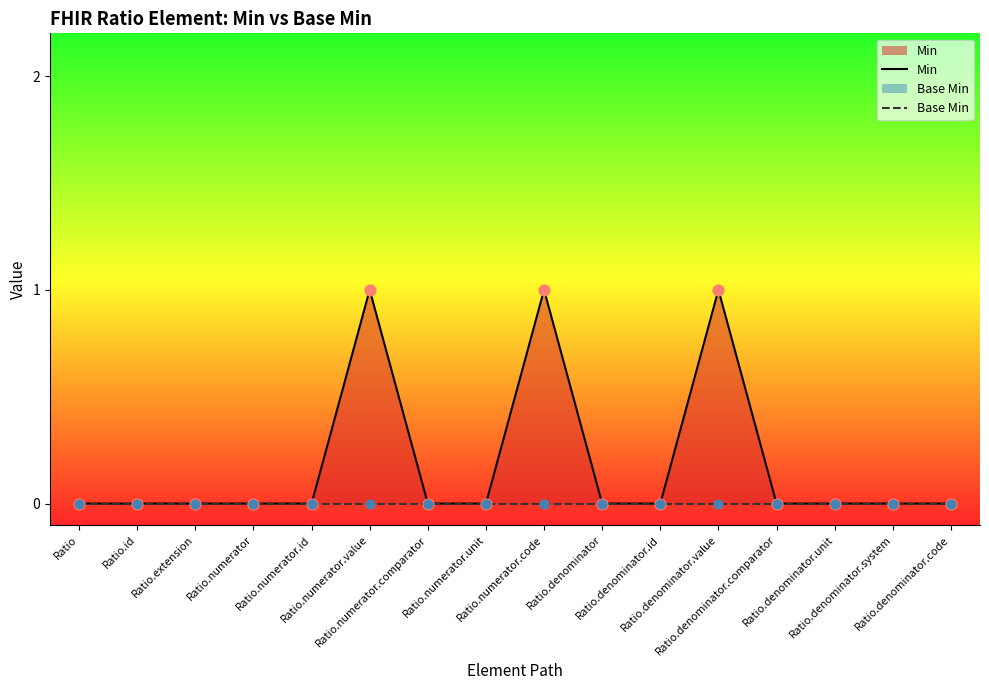

Which series has the widest spread of Y values?

Min